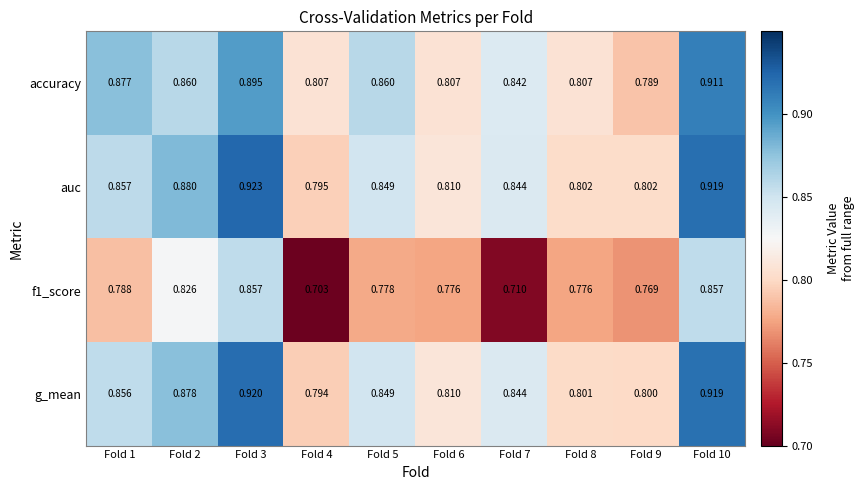

Between Fold 8 and Fold 9, which series saw the biggest shift?

accuracy